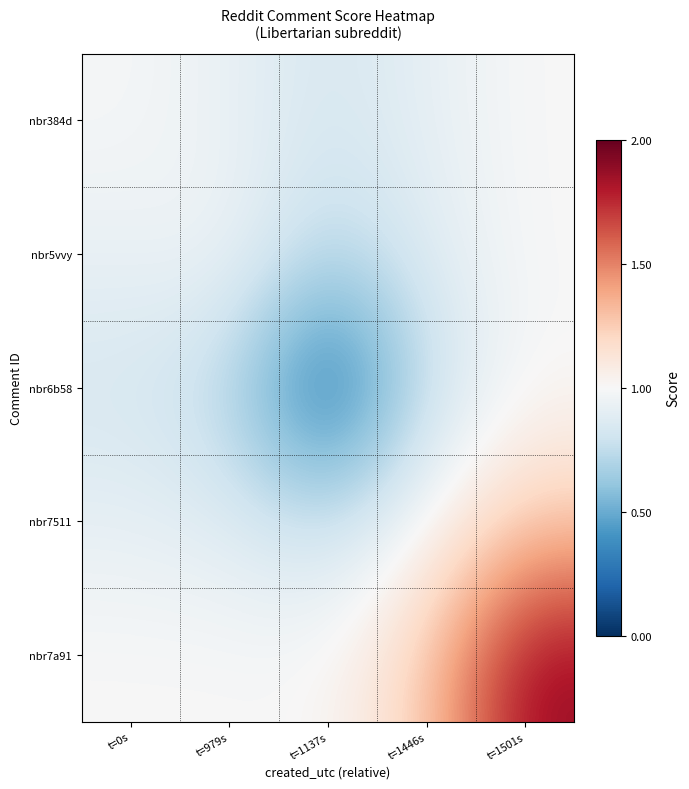

What is the total value across all series at t=0s?

4.7